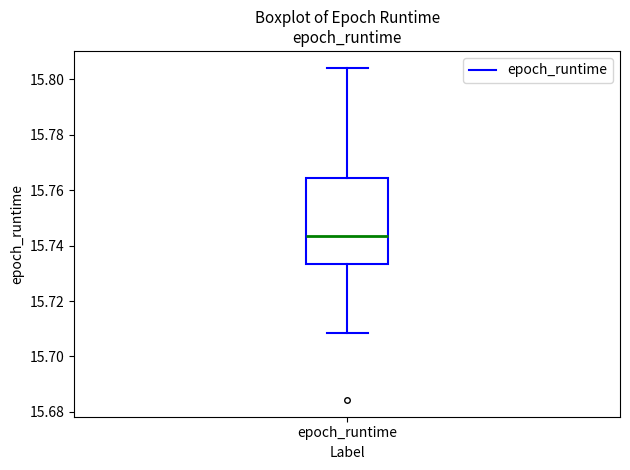

Read this box plot against the y-axis: the position of the median line, the range covered by the box, and the ends of both whiskers. The values are not printed on the chart, so give them approximately, as read against the axis.

median 15.744, box 15.734 to 15.764, whiskers 15.708 to 15.804